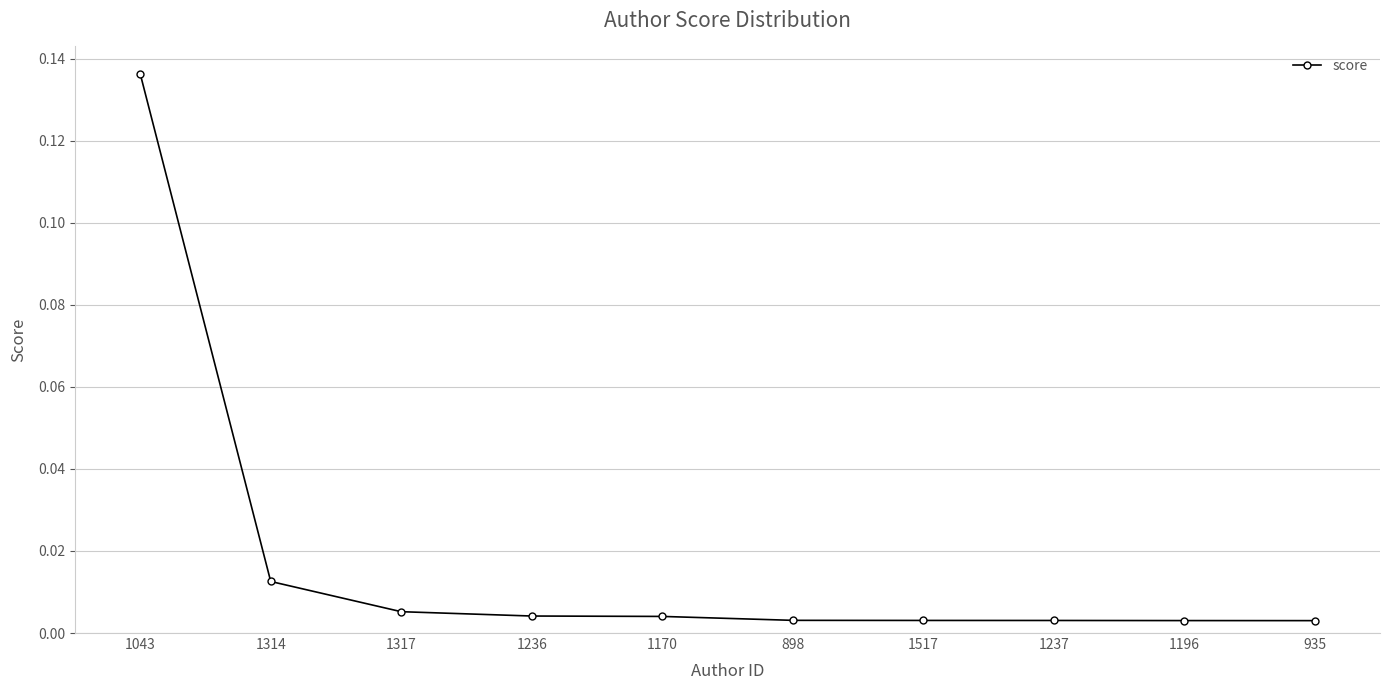

Which category has the highest value across all series?

1043